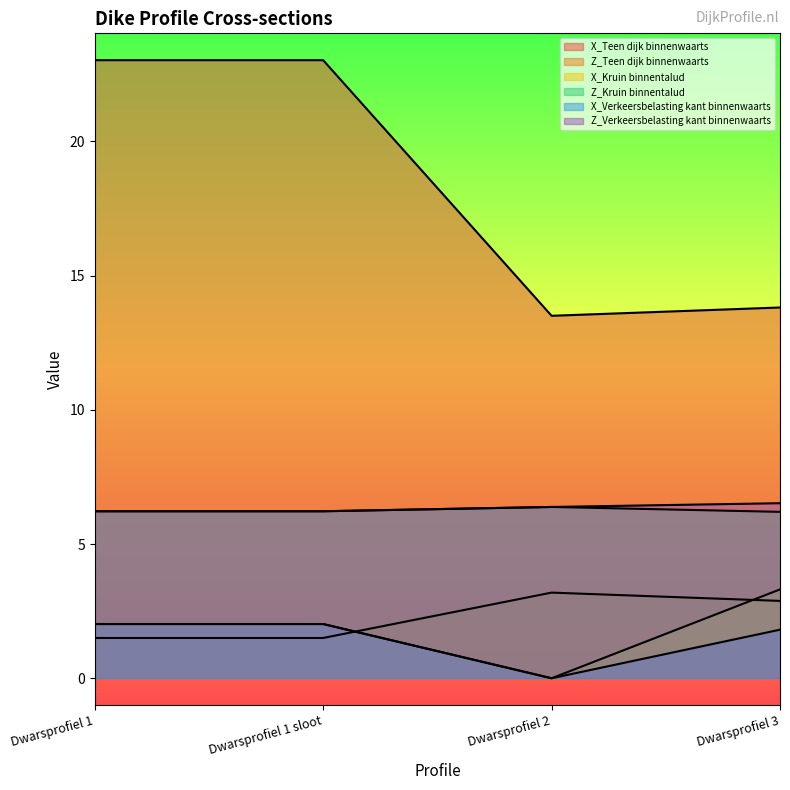

Which series changed the most between Dwarsprofiel 1 and Dwarsprofiel 1 sloot?

X_Teen dijk binnenwaarts